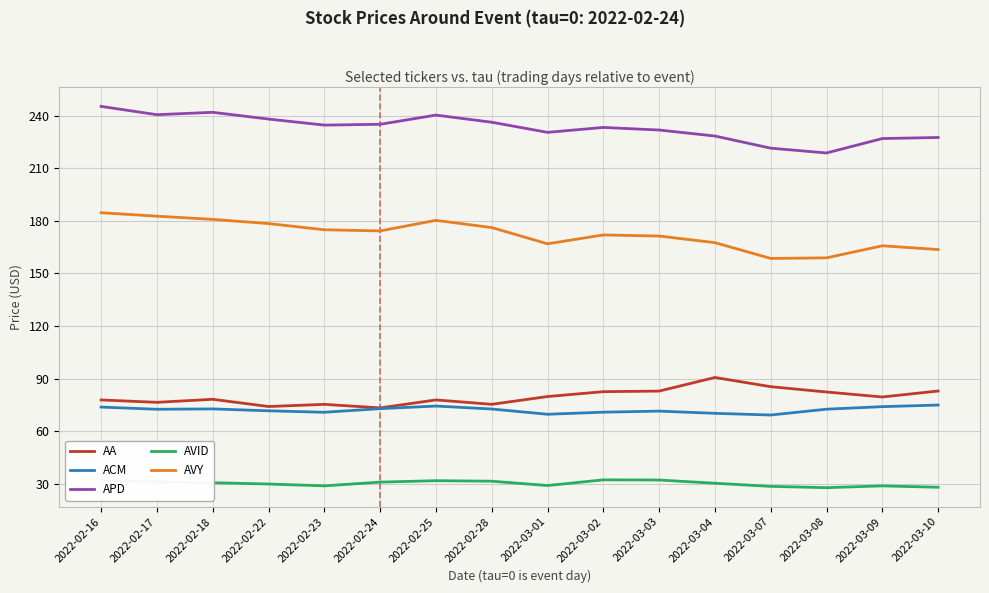

What is the spread (max minus min) of values at 2022-03-02?

201.1